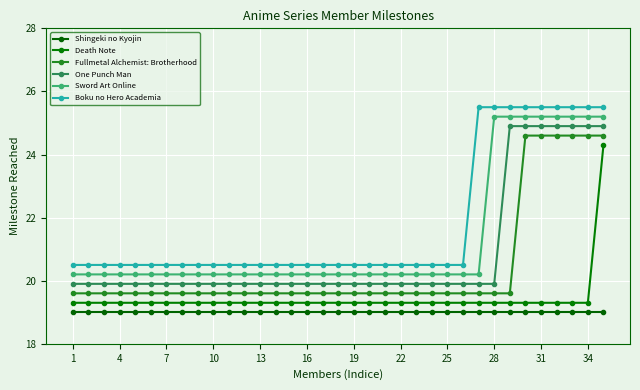

Which series has the widest spread of values?

Death Note